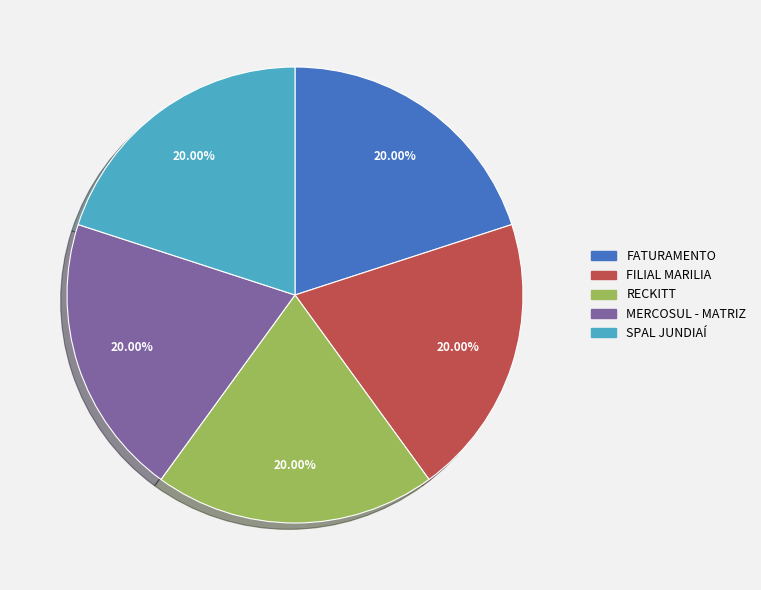

How many segments does this pie chart have?

5